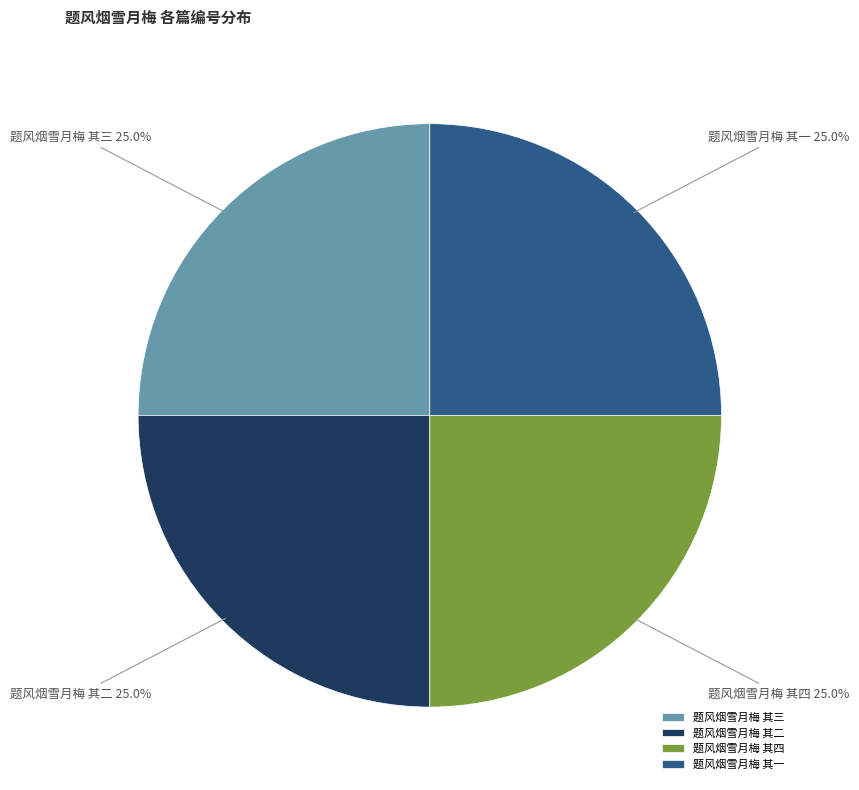

To the nearest percent, what is the average slice percentage?

25%